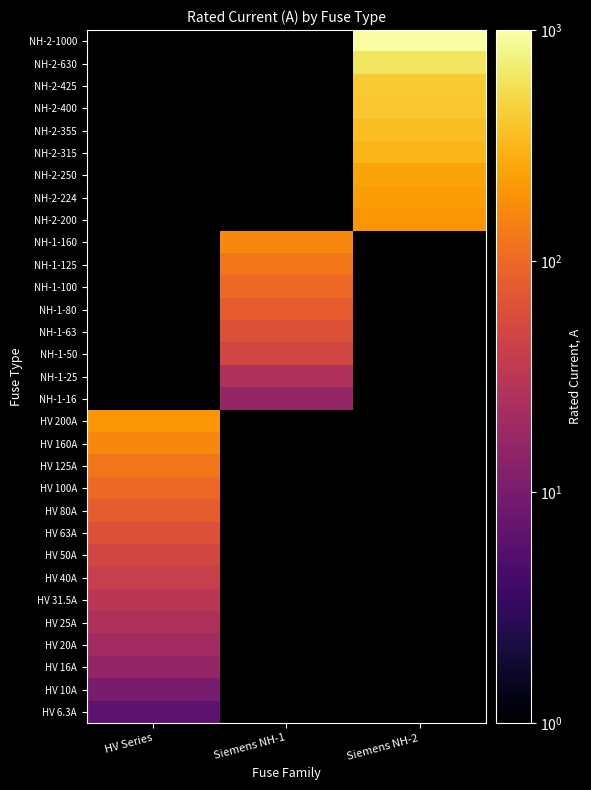

Count the number of data series in this chart.

31